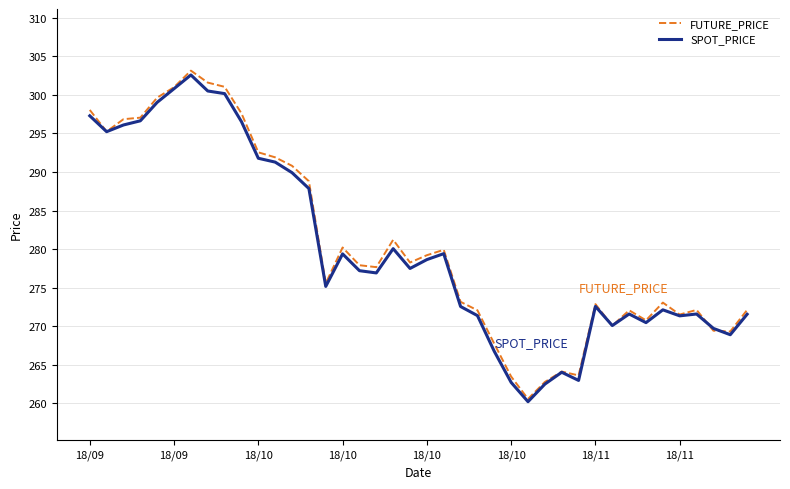

What is the difference between the maximum and second lowest values in the SPOT_PRICE series?

40.1